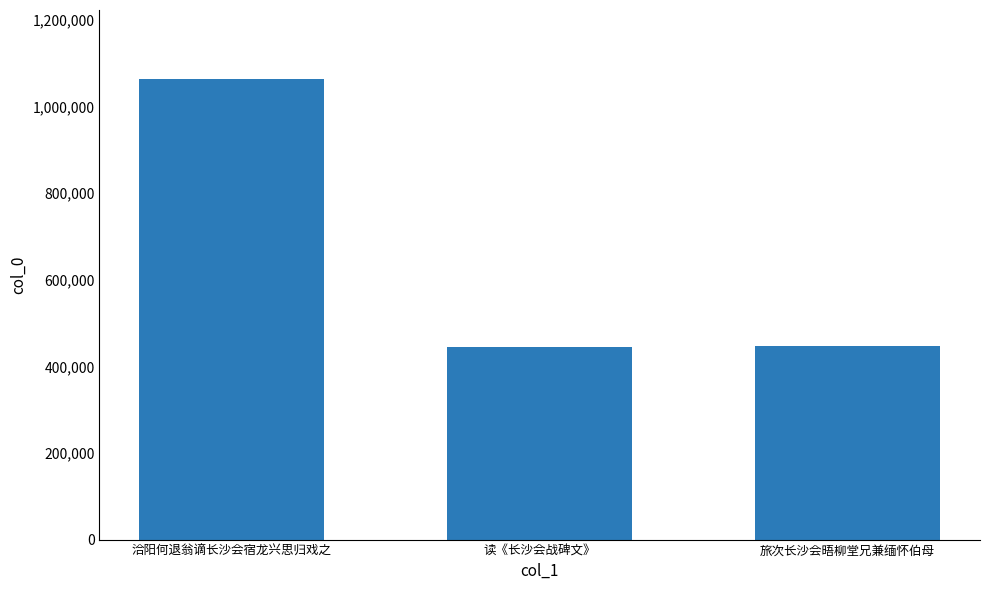

The value at 旅次长沙会晤柳堂兄兼缅怀伯母 is 446220. True or false?

True